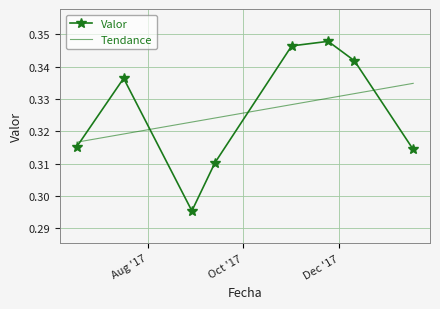

Which series has the widest spread of values?

Valor